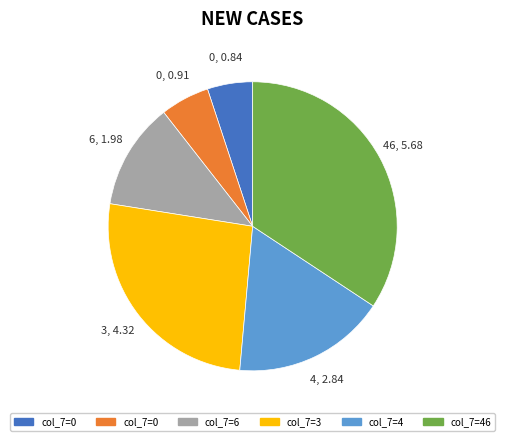

Does any single category account for the majority?

No